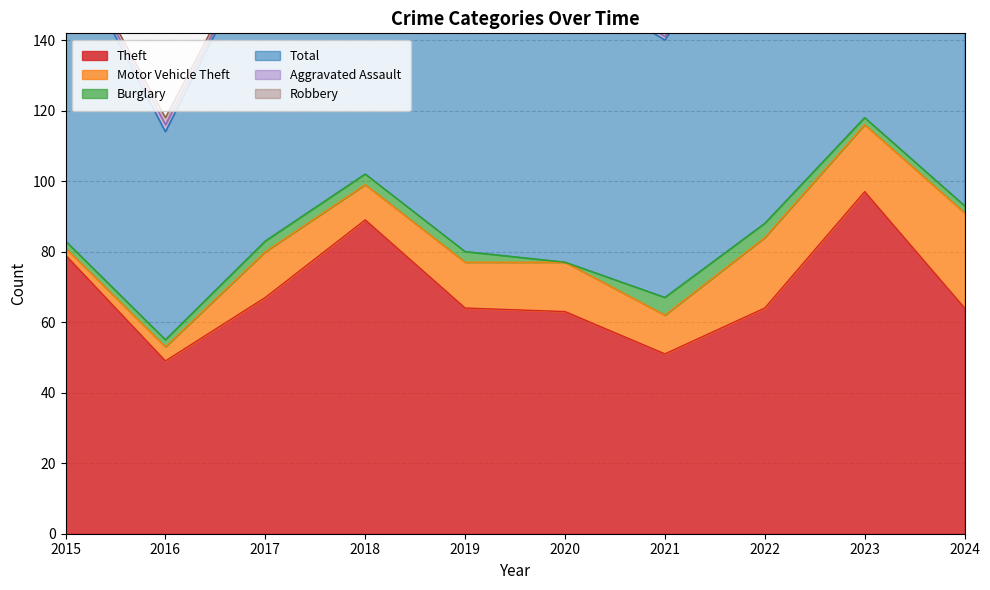

Where is the first local maximum for Total?

2018